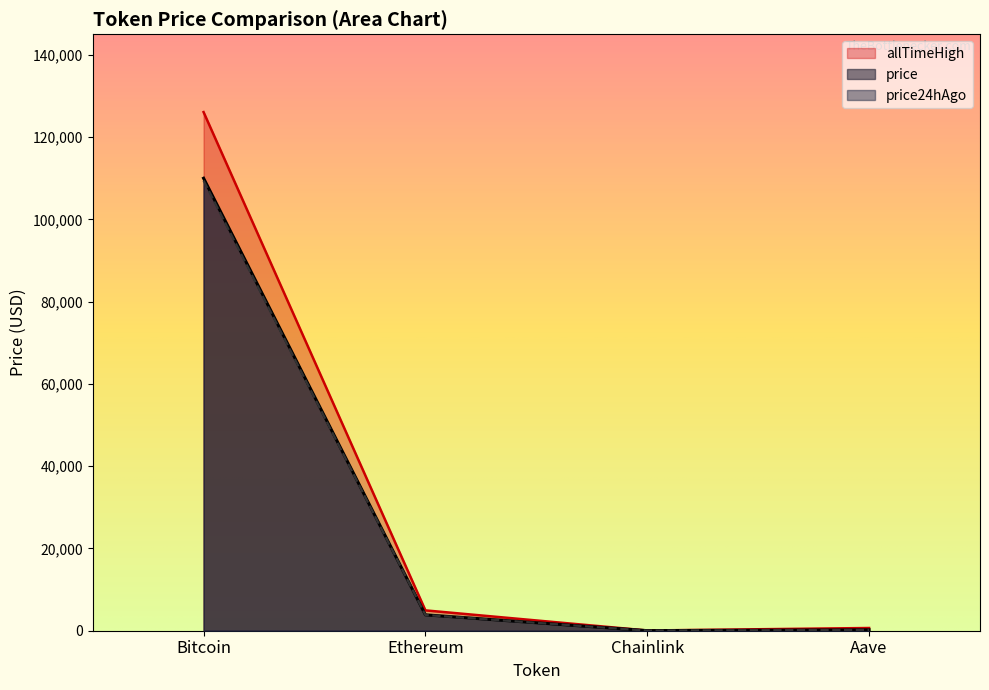

Where is the data nearest to the value 55008?

Ethereum